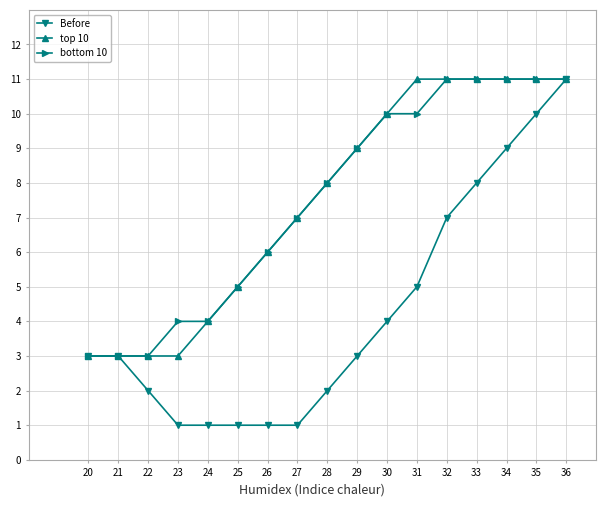

At which category is the sum across all series the highest?

36